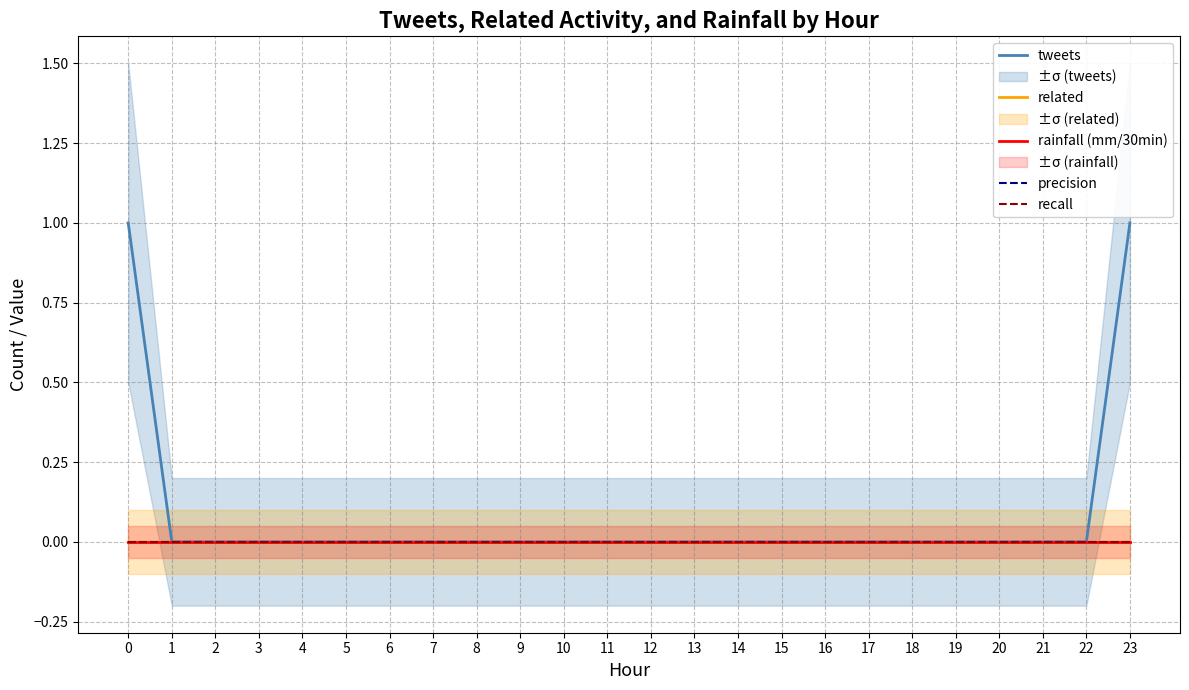

Which series changed the most between 12 and 20?

tweets